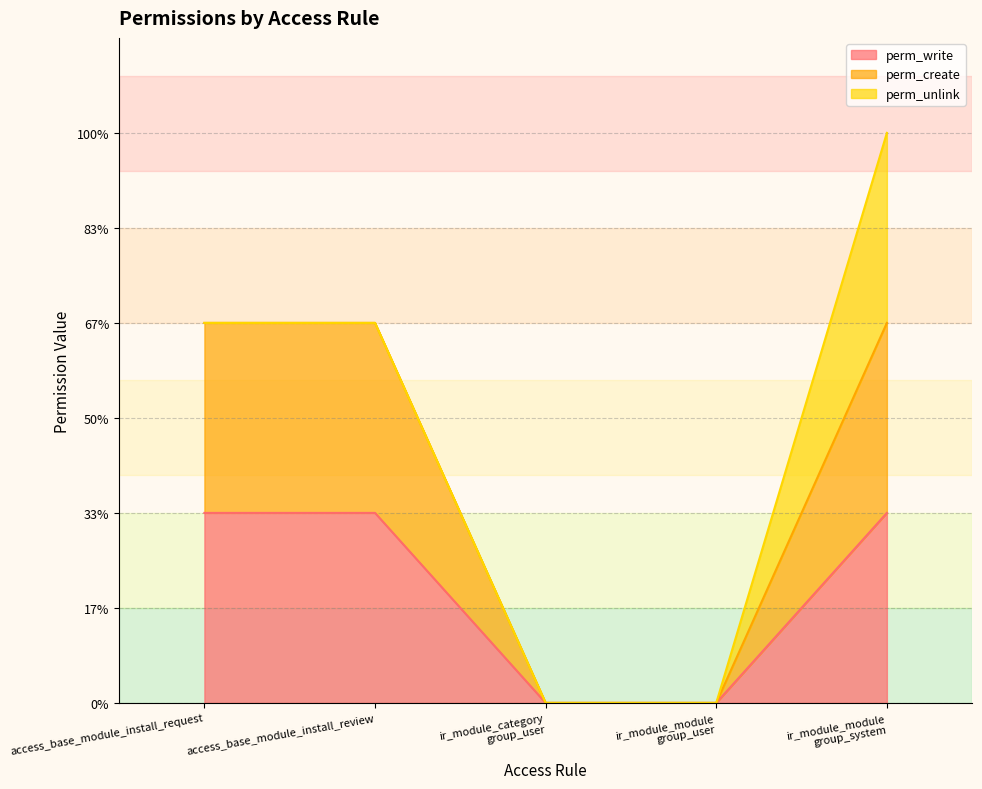

Is the value of perm_write at access_base_module_install_request greater than the value of perm_create at access_base_module_install_review?

No